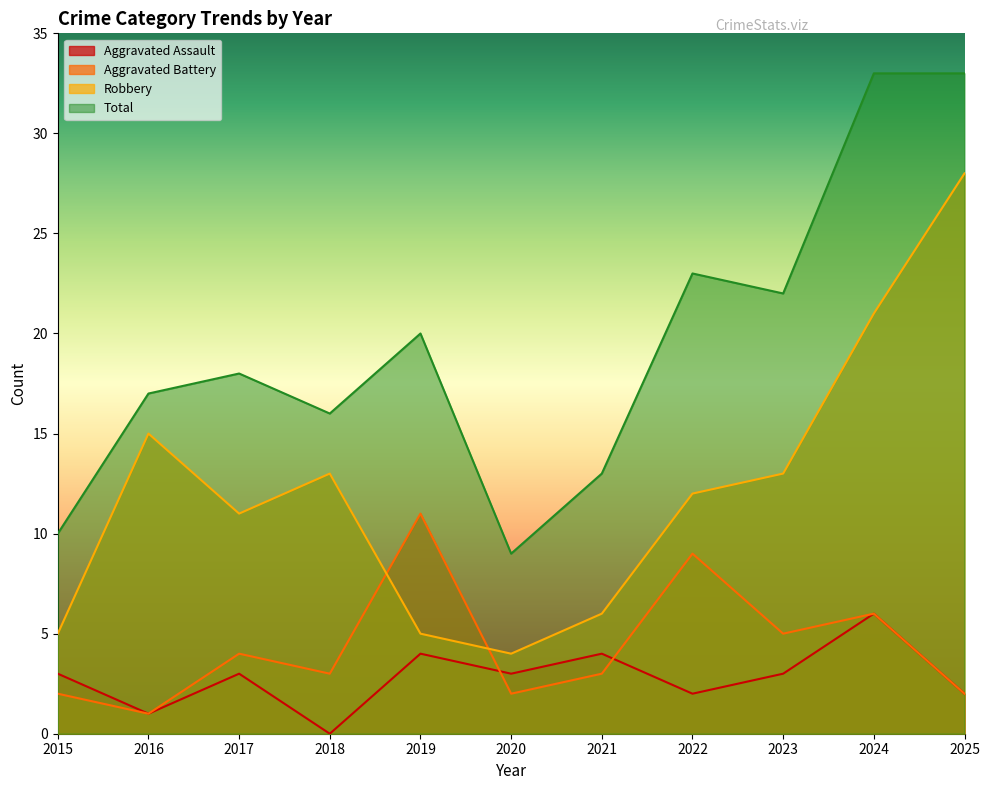

Between 2019 and 2023, which series saw the biggest shift?

Robbery